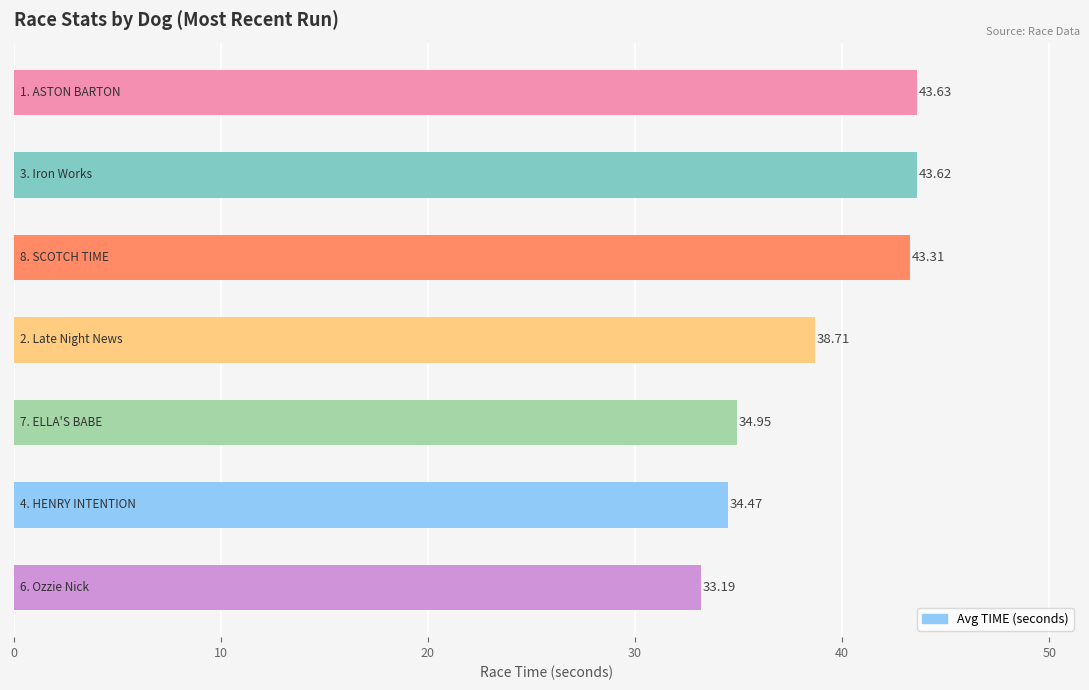

What is the difference between the second highest and minimum values?

10.4